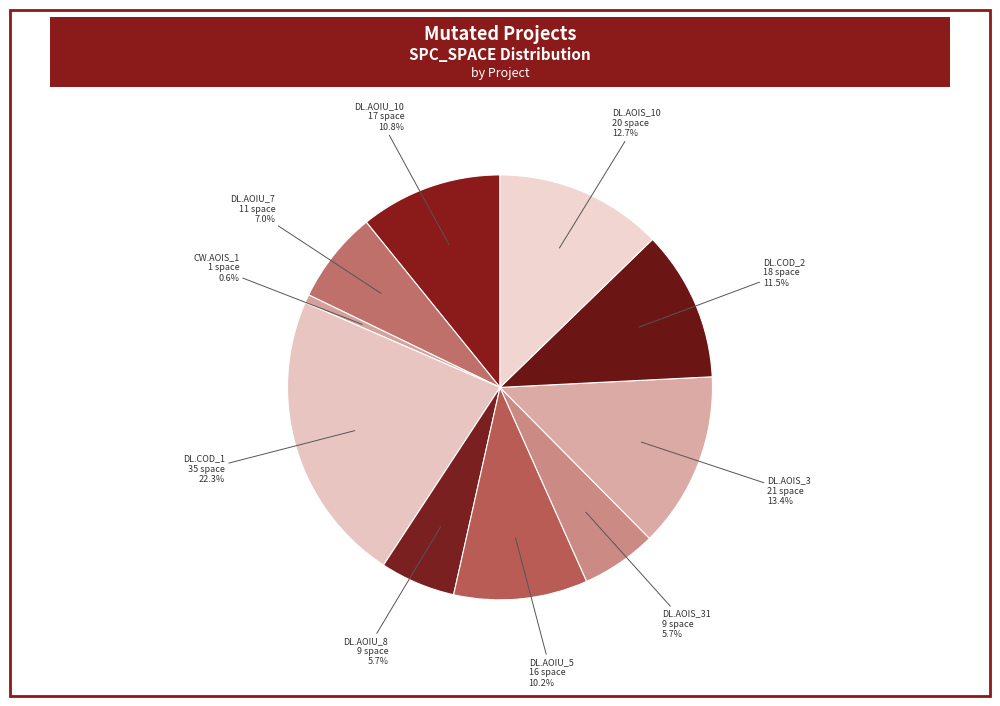

To the nearest percent, what is the difference between the largest and smallest slice percentages?

22%